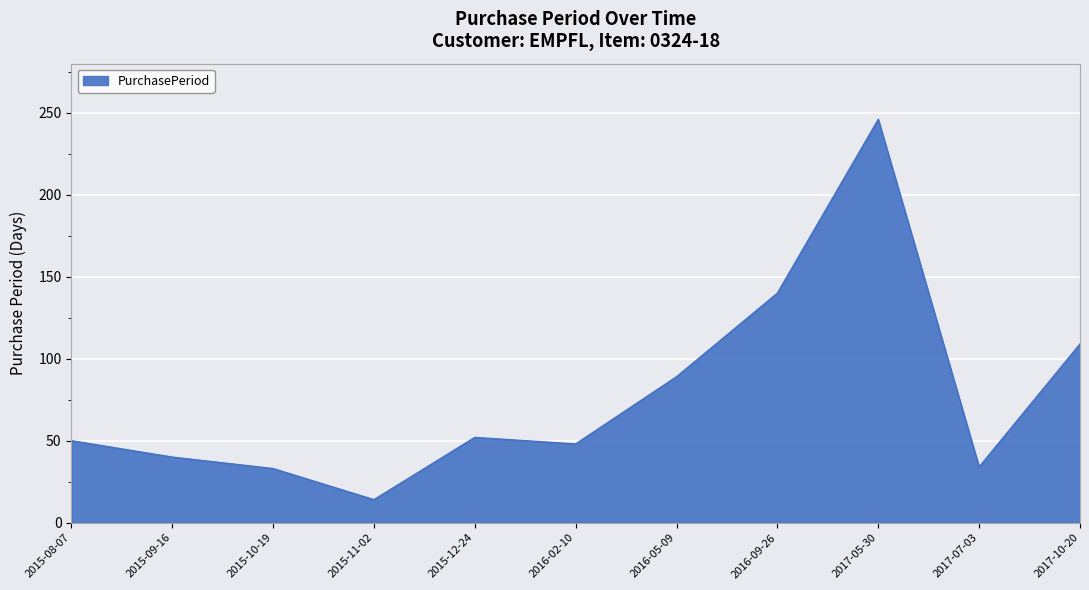

What is the ratio of the value at 2017-10-20 to the value at 2015-12-24?

2.1